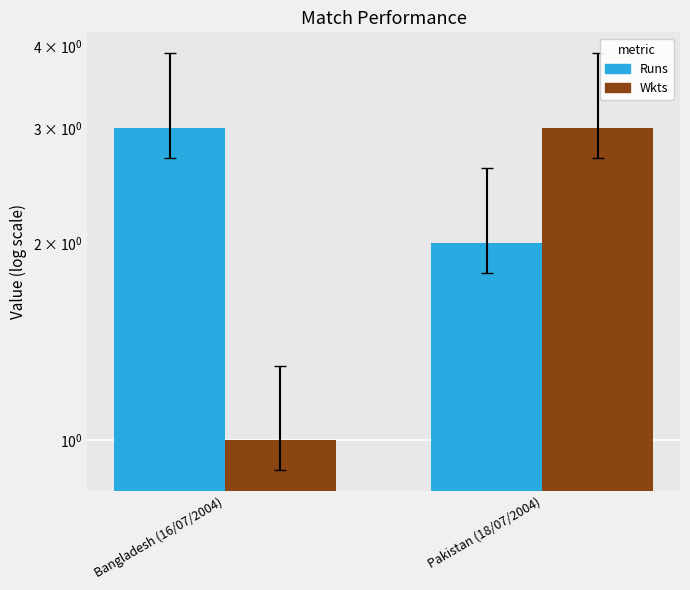

How many series are shown in this chart?

2